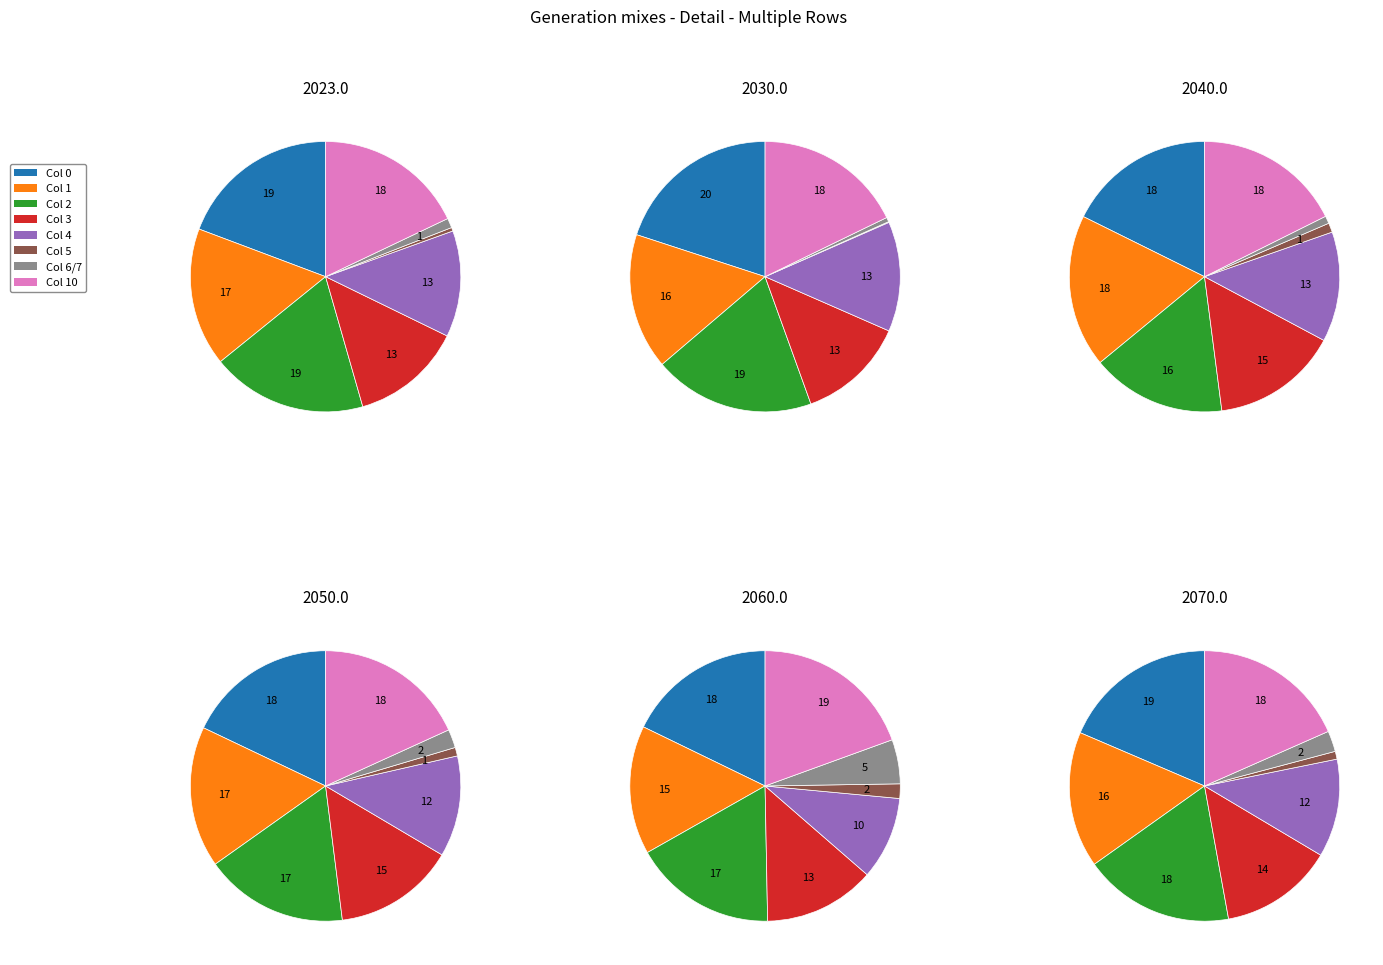

Combined, what portion of the pie is Col 0 and Col 4?

32.0%